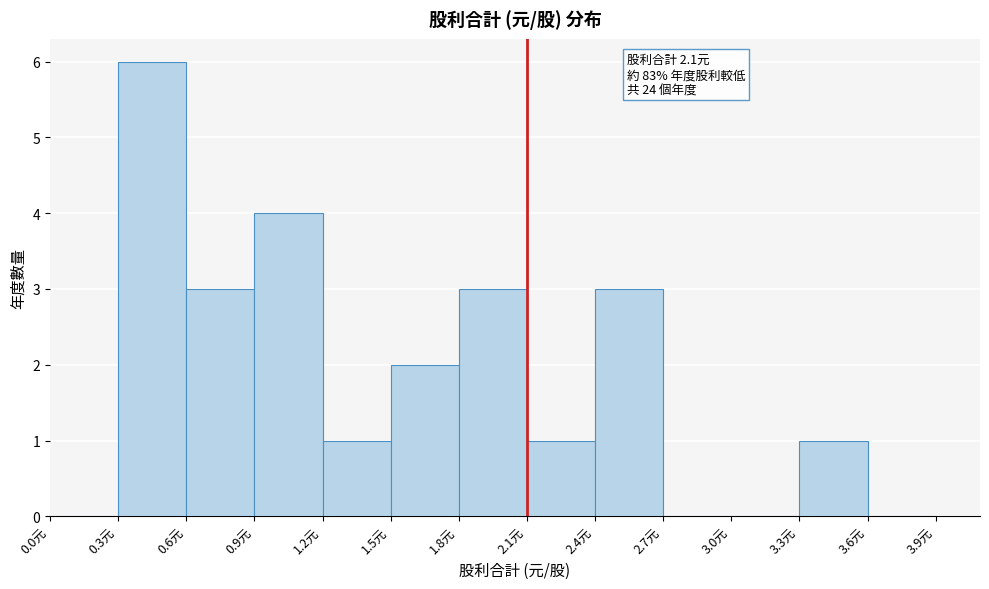

Which range on the x-axis has the tallest bar?

0.3 to 0.6